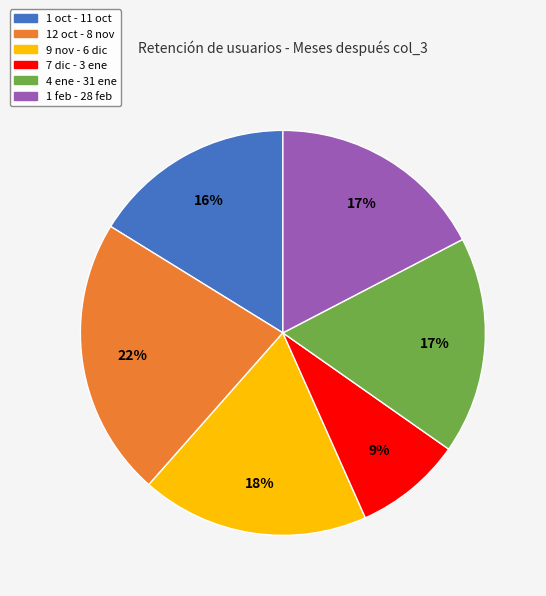

Which has a higher value, 7 dic - 3 ene or 9 nov - 6 dic?

9 nov - 6 dic